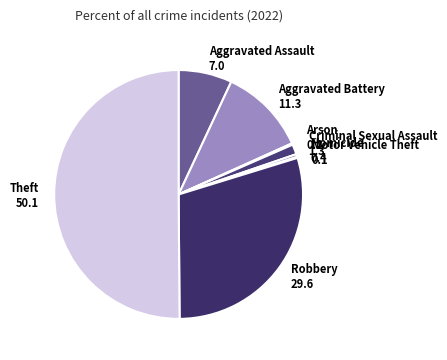

The Theft slice represents 50% of the pie. True or false?

True